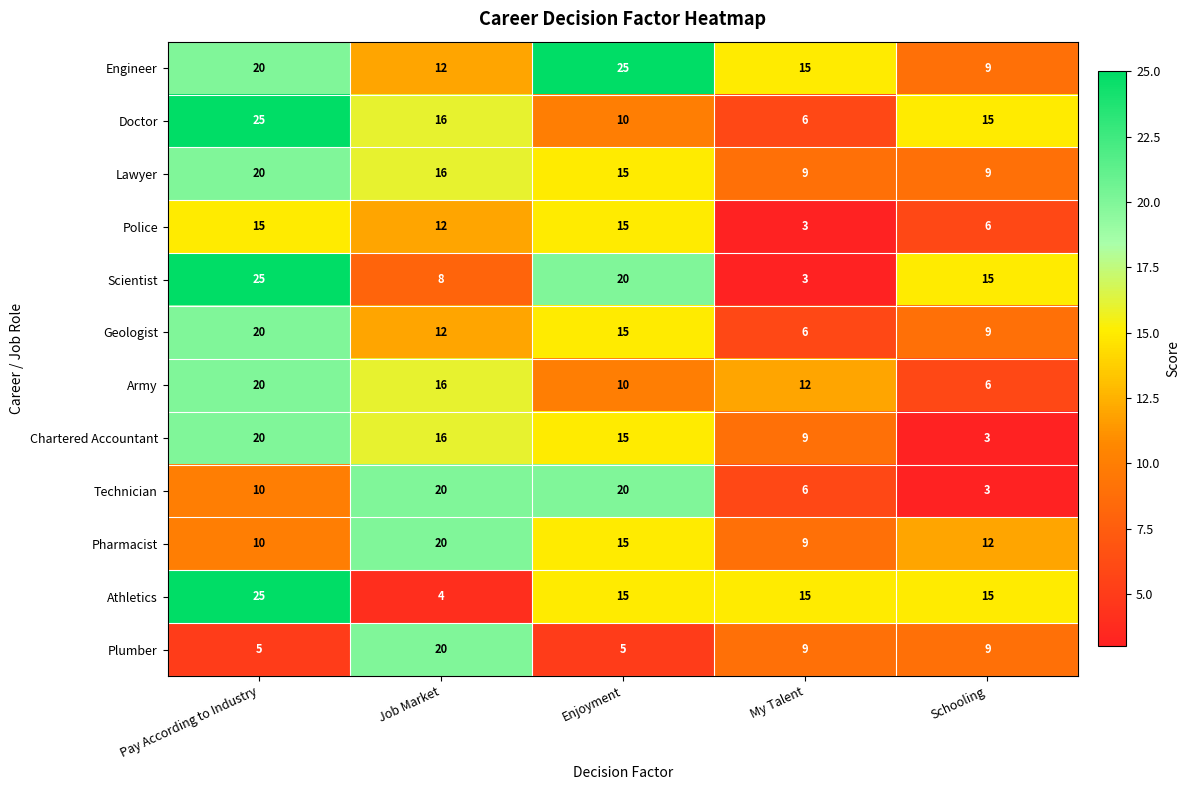

Which series has the largest range (max minus min)?

Scientist